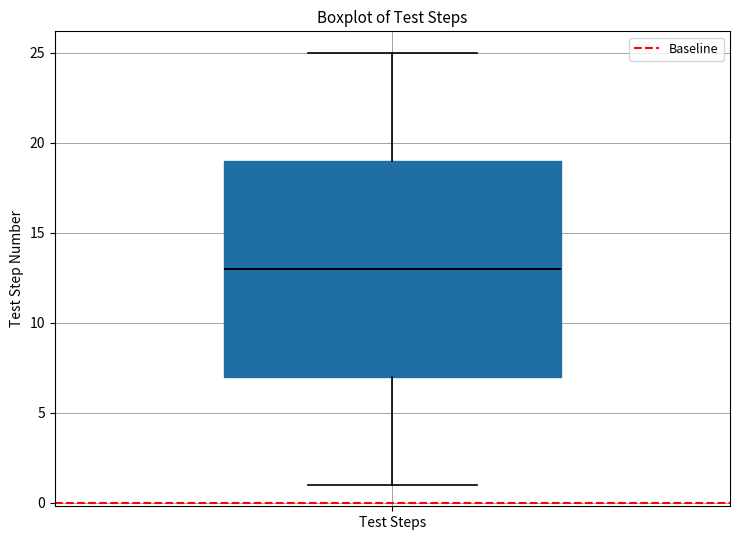

Read this box plot against the y-axis: the position of the median line, the range covered by the box, and the ends of both whiskers. The values are not printed on the chart, so give them approximately, as read against the axis.

median 13, box 7 to 19, whiskers 1 to 25